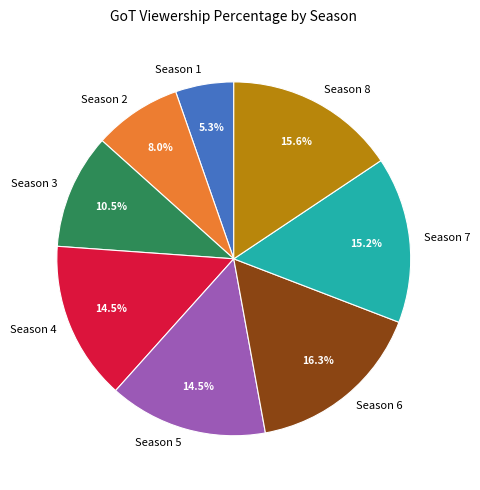

Which has a higher value, Season 2 or Season 1?

Season 2